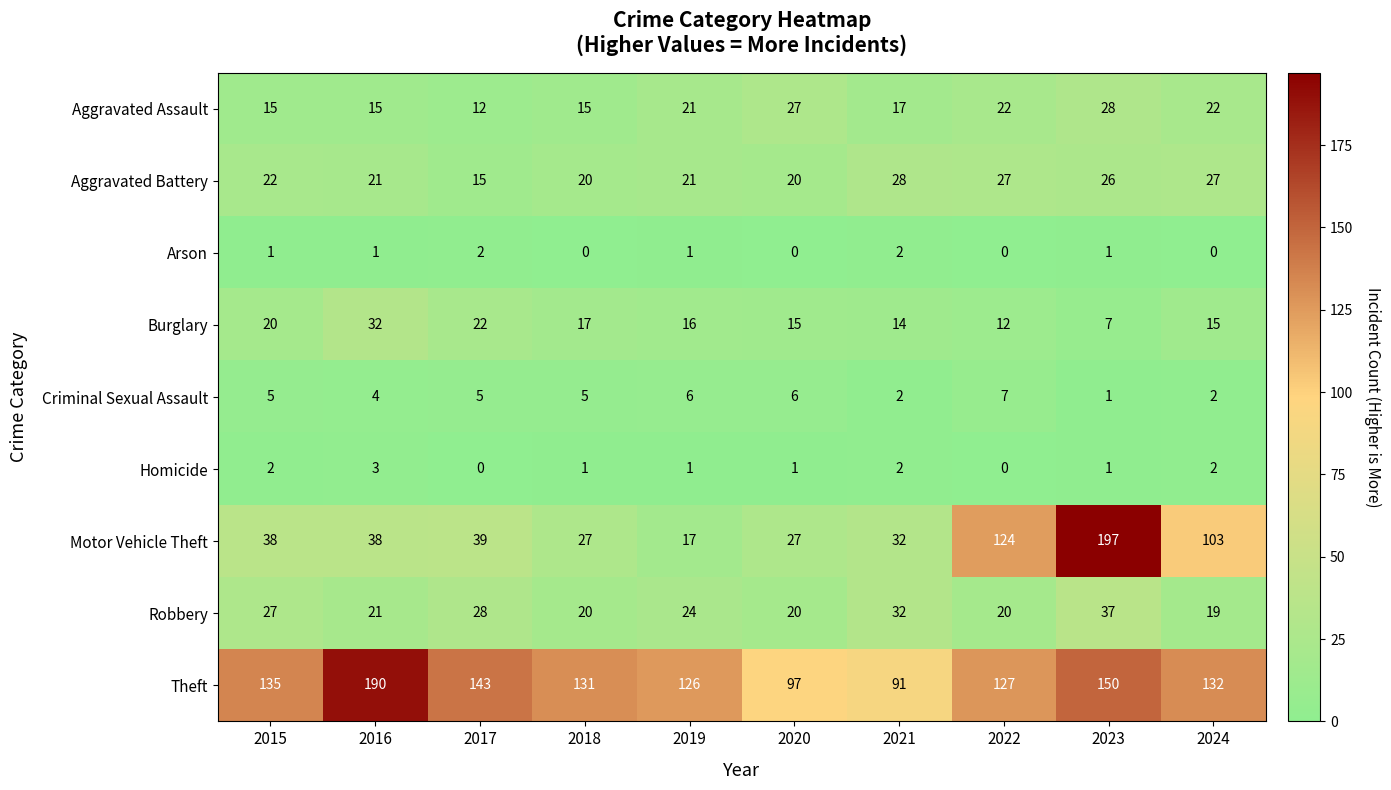

What is the approximate value of Criminal Sexual Assault at 2018?

5